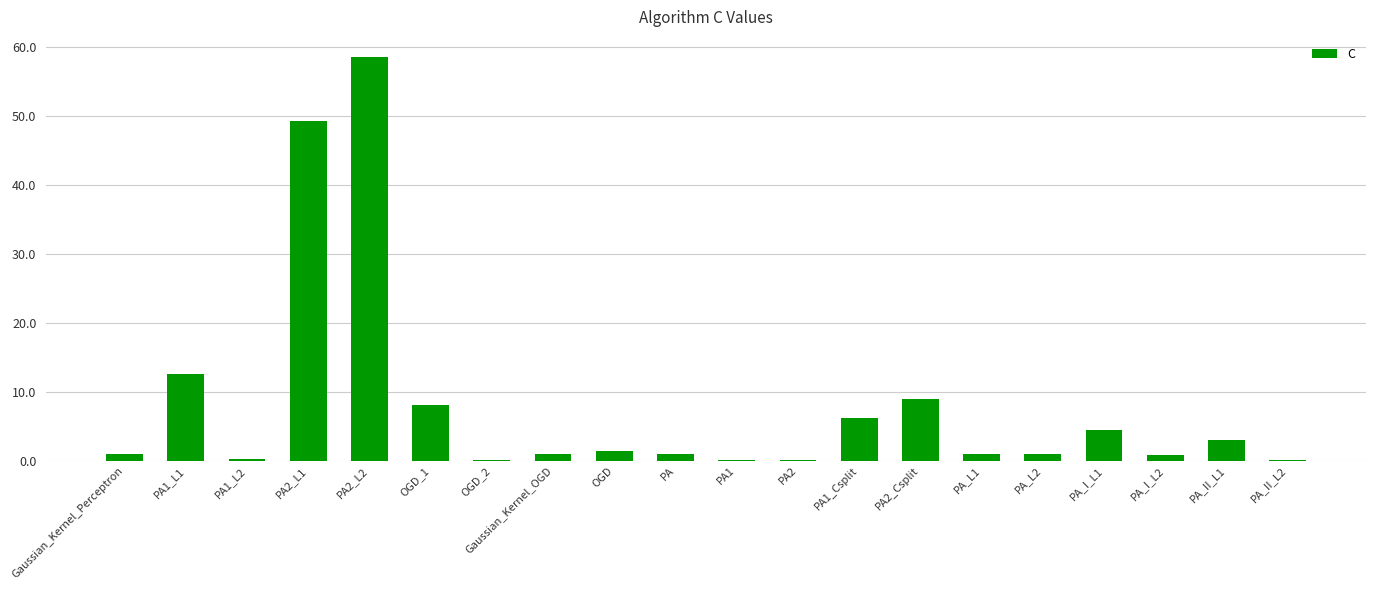

Where is the data nearest to the value 29?

PA1_L1